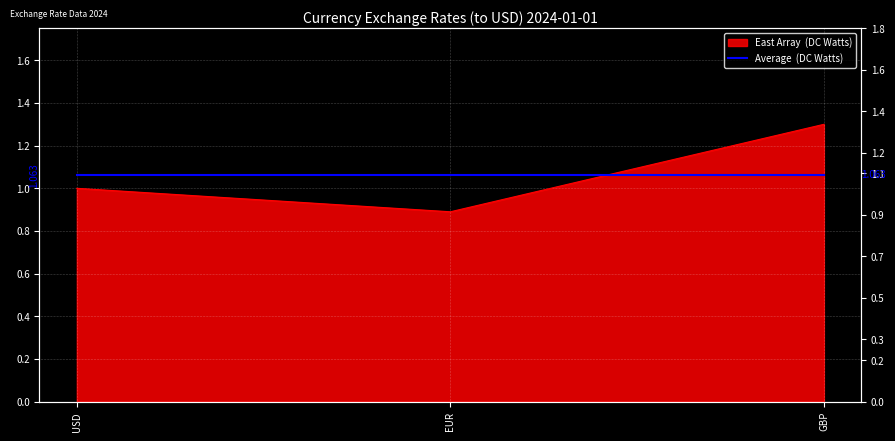

Rank the categories by value from highest to lowest.

GBP, USD, EUR